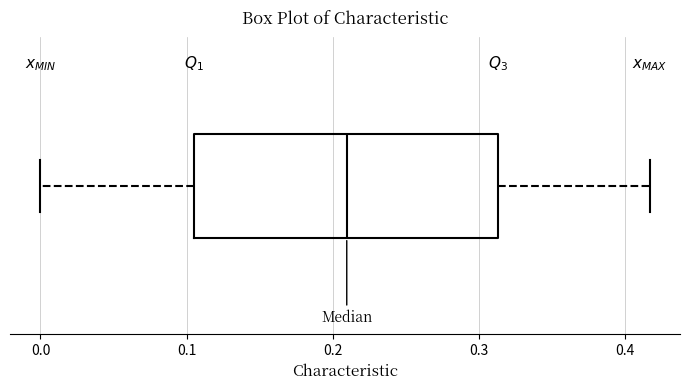

Transcribe this box plot: give where the median line is, the range the box spans, and where the two whiskers end, as read against the x-axis. The values are not printed on the chart, so give them approximately, as read against the axis.

median 0.21, box 0.10 to 0.31, whiskers 0.00 to 0.42